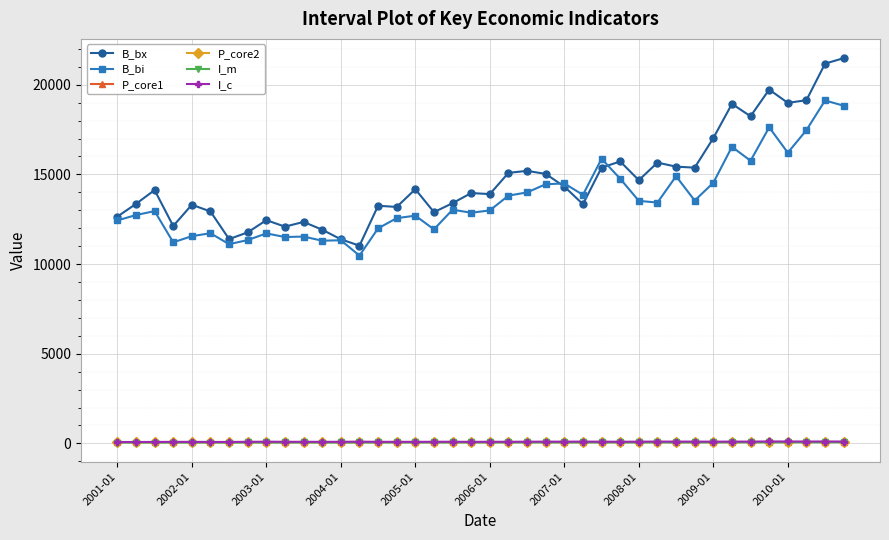

Which series has the largest total across all categories?

B_bx